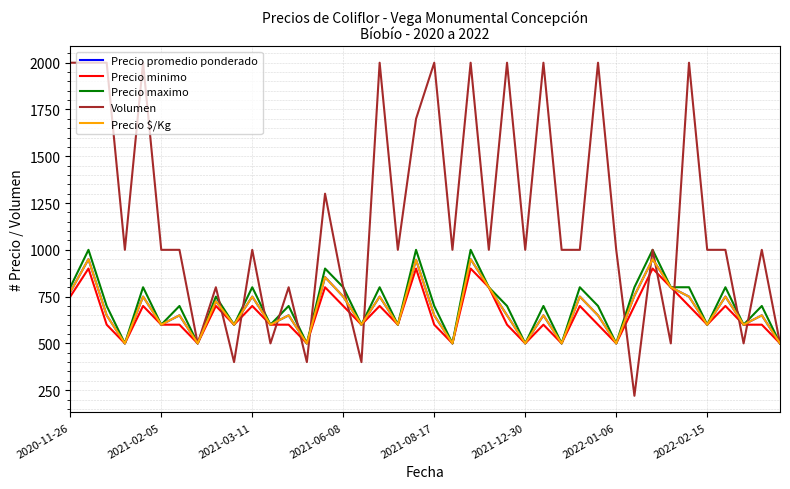

At which label does Precio promedio ponderado reach its peak?

2021-02-05